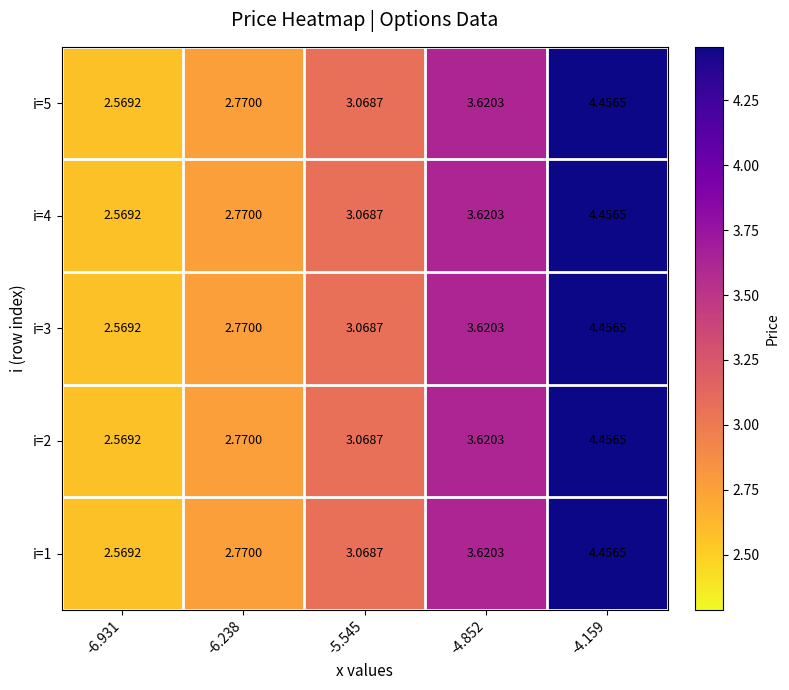

What is the total value across all series at -4.159?

22.3